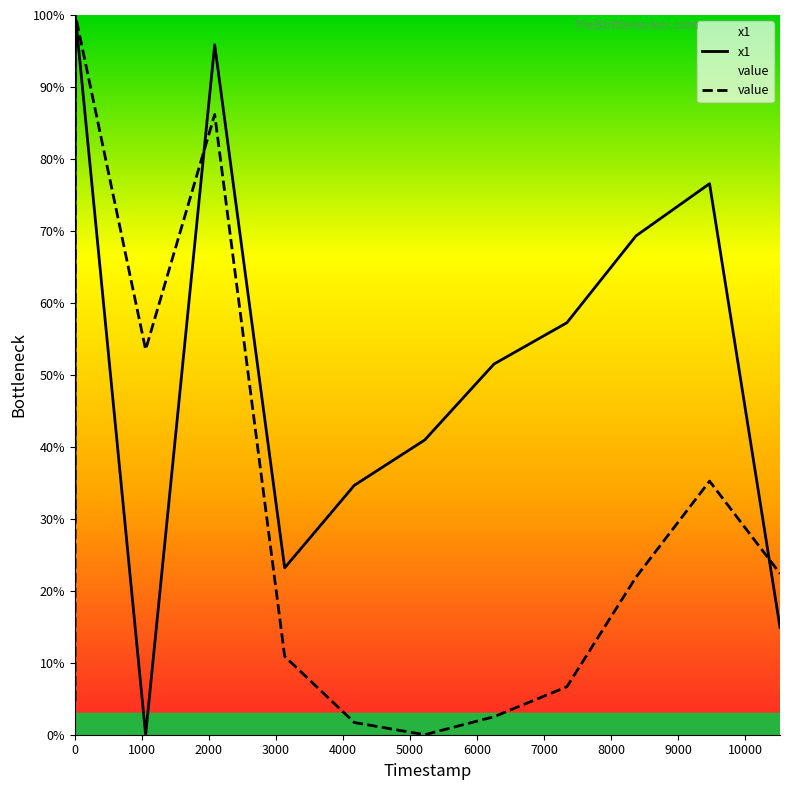

Count the number of categories in the chart.

12